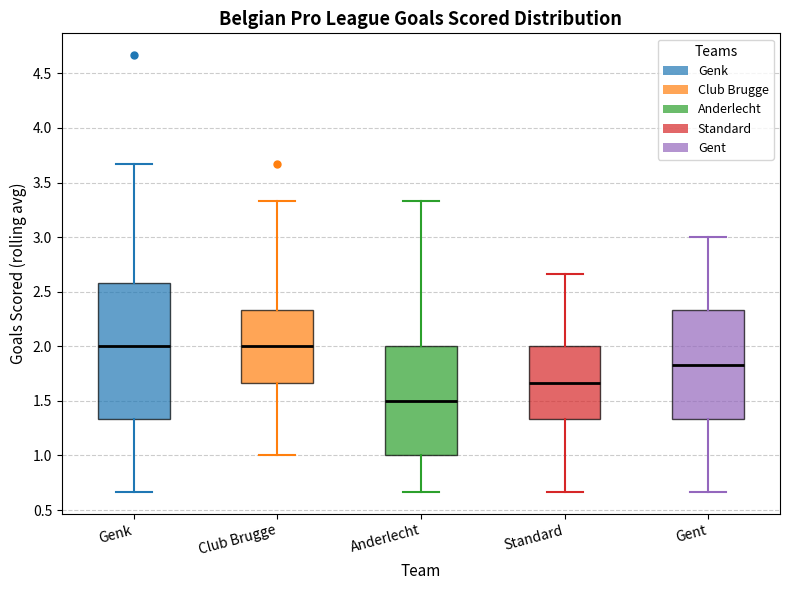

Reading left to right, read every box against the y-axis: the position of its median line, the range the box covers, and the ends of its whiskers. The values are not printed on the chart, so give them approximately, as read against the axis.

Genk: median 2.00, box 1.35 to 2.60, whiskers 0.65 to 3.65
Club Brugge: median 2.00, box 1.65 to 2.35, whiskers 1.00 to 3.35
Anderlecht: median 1.50, box 1.00 to 2.00, whiskers 0.65 to 3.35
Standard: median 1.65, box 1.35 to 2.00, whiskers 0.65 to 2.65
Gent: median 1.85, box 1.35 to 2.35, whiskers 0.65 to 3.00